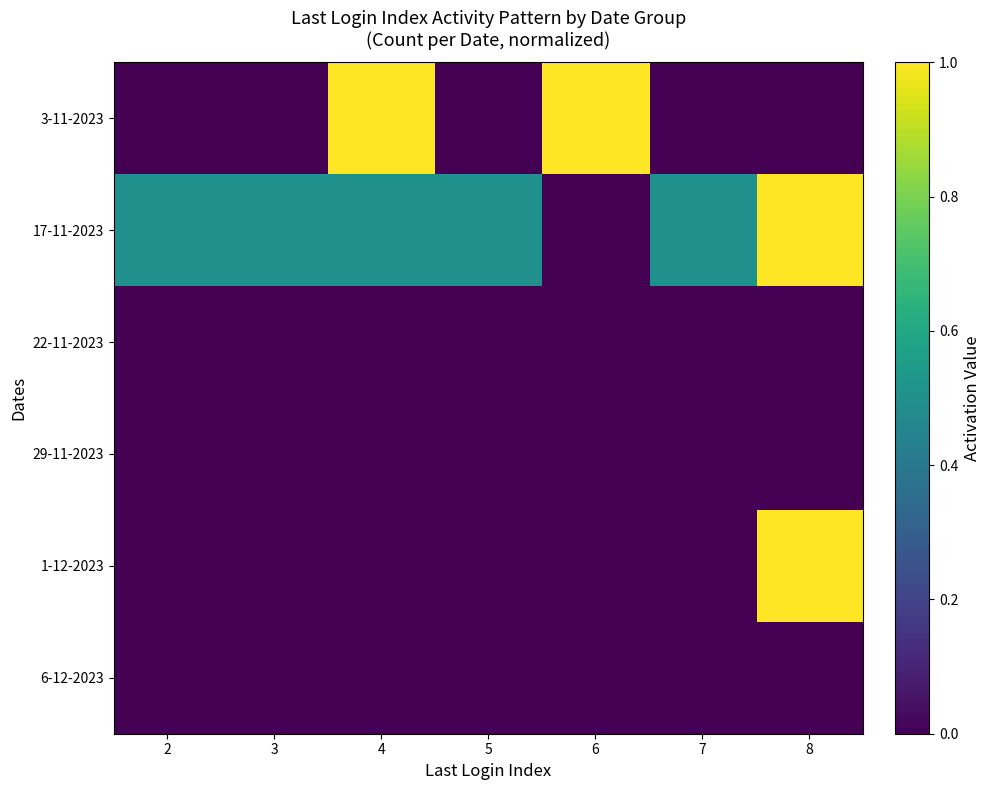

Rank the series at 5 from lowest to highest value.

3-11-2023, 22-11-2023, 29-11-2023, 1-12-2023, 6-12-2023, 17-11-2023